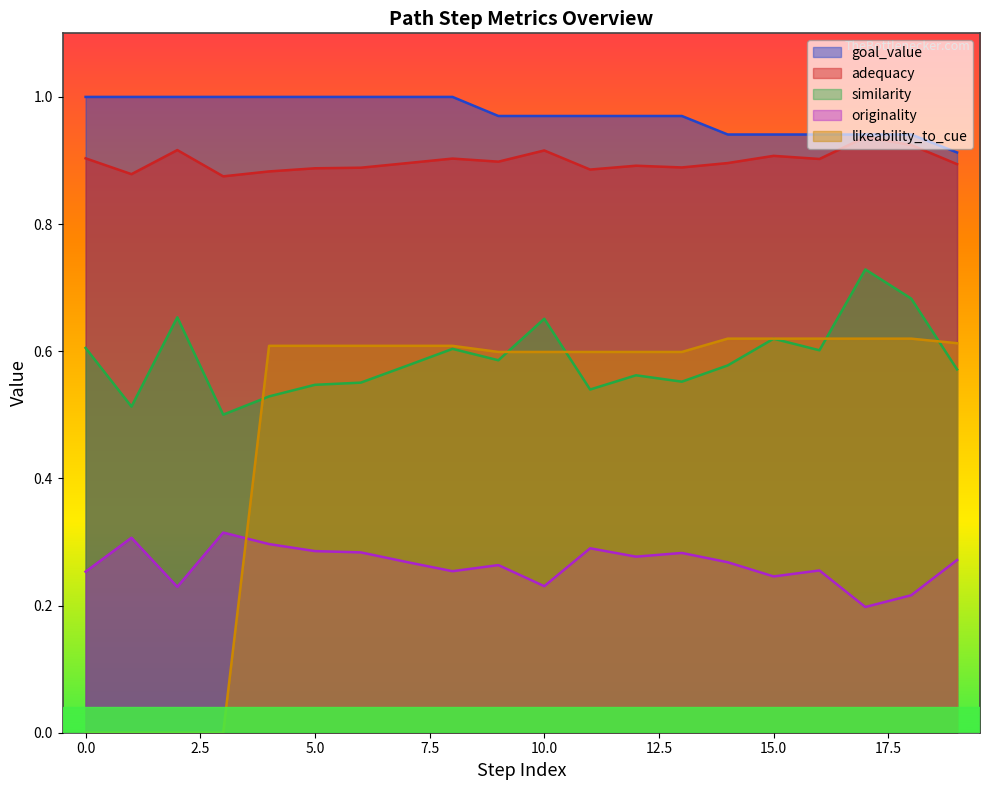

Which series has the largest total across all categories?

goal_value